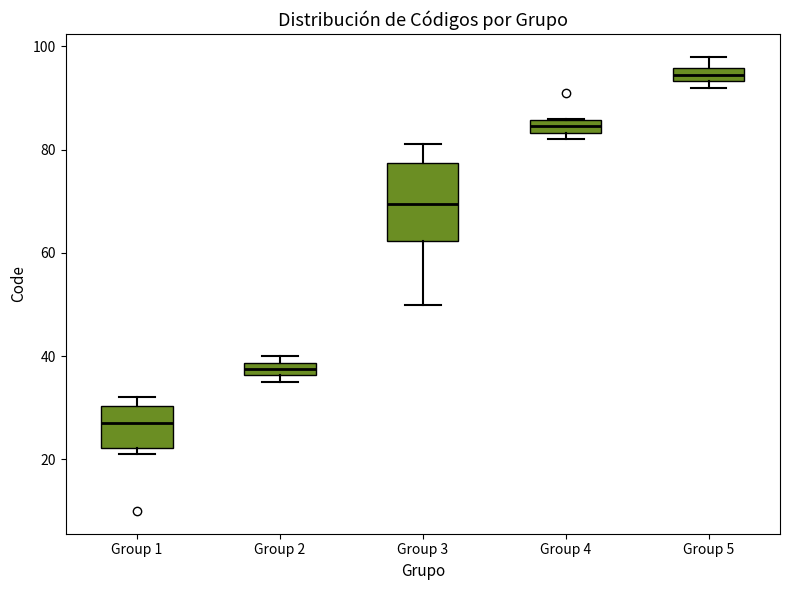

Where is the upper edge of the box for Group 3 on the y-axis? The values are not printed on the chart, so give them approximately, as read against the axis.

78